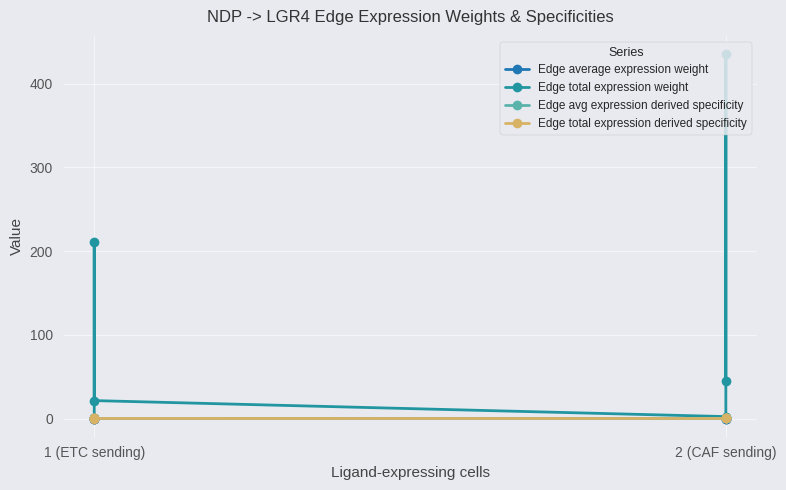

The Edge total expression derived specificity series shows 0.1 at 1 (ETC sending). True or false?

False